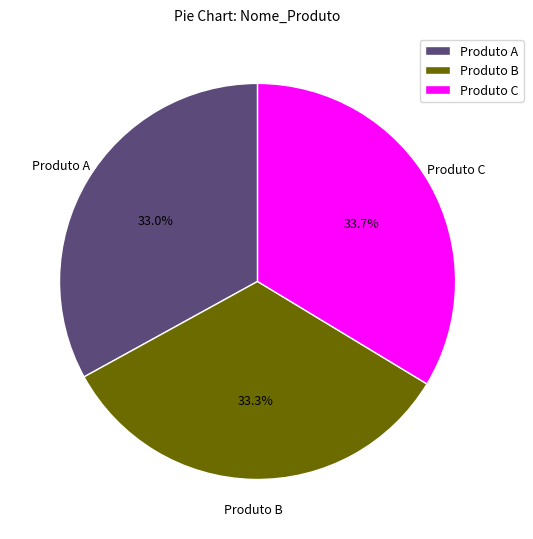

To the nearest percent, what is the combined percentage of Produto A and Produto B?

66%